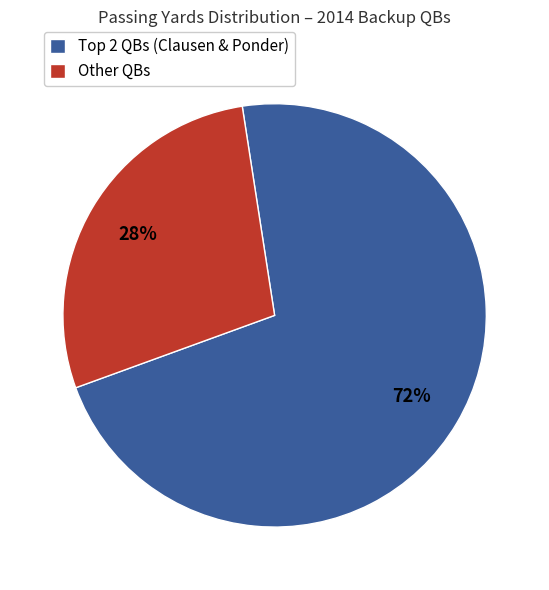

To the nearest percent, what is the difference between the largest and smallest slice percentages?

44%